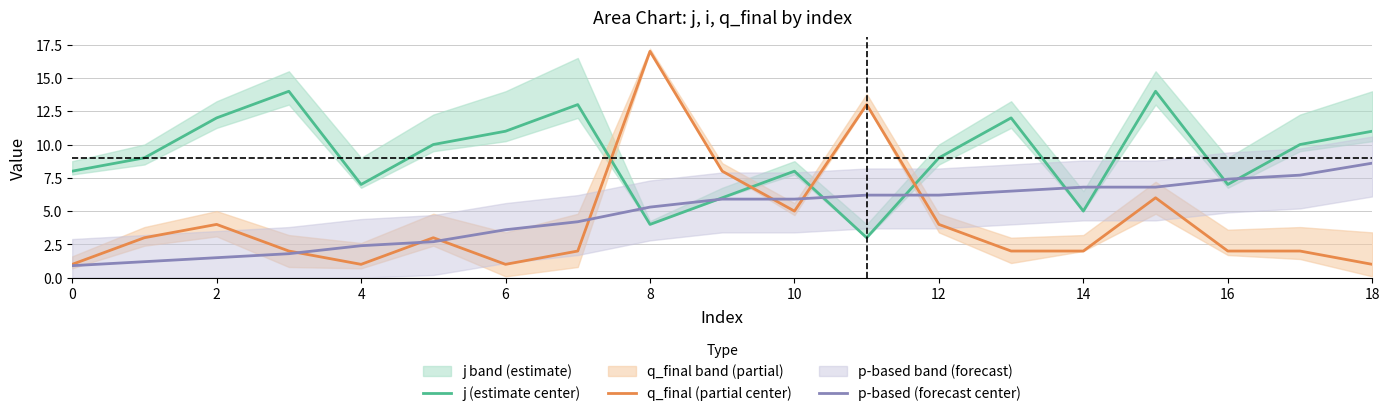

How many interior local peaks does the j (estimate center) series have?

5